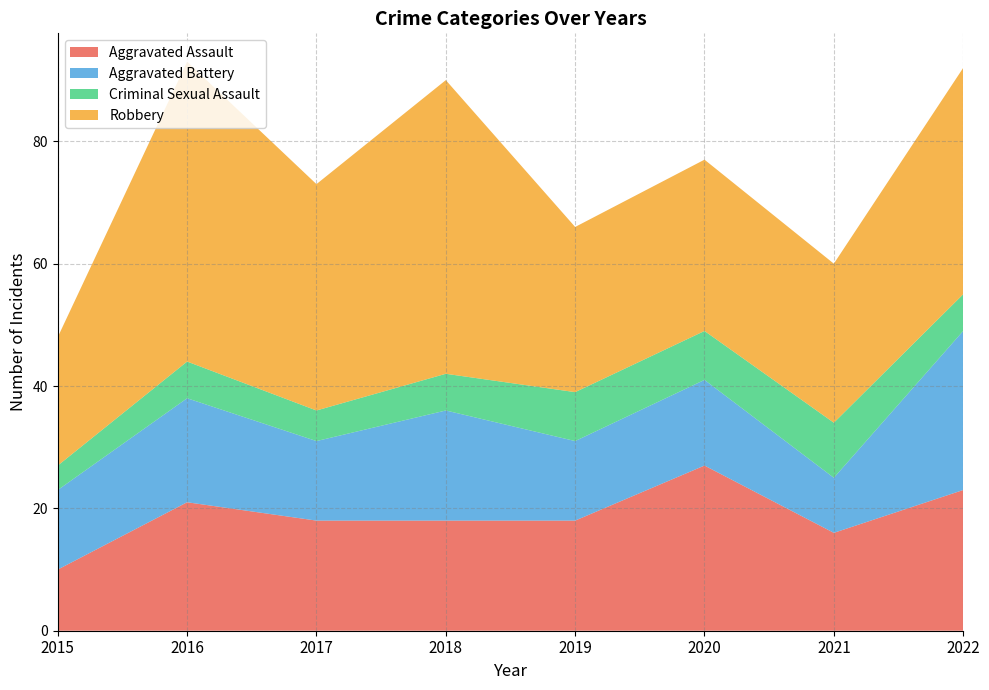

Reading left to right, extract all data points from this chart.

Aggravated Assault: 10	21	18	18	18	27	16	23
Aggravated Battery: 13	17	13	18	13	14	9	26
Criminal Sexual Assault: 4	6	5	6	8	8	9	6
Robbery: 21	49	37	48	27	28	26	37